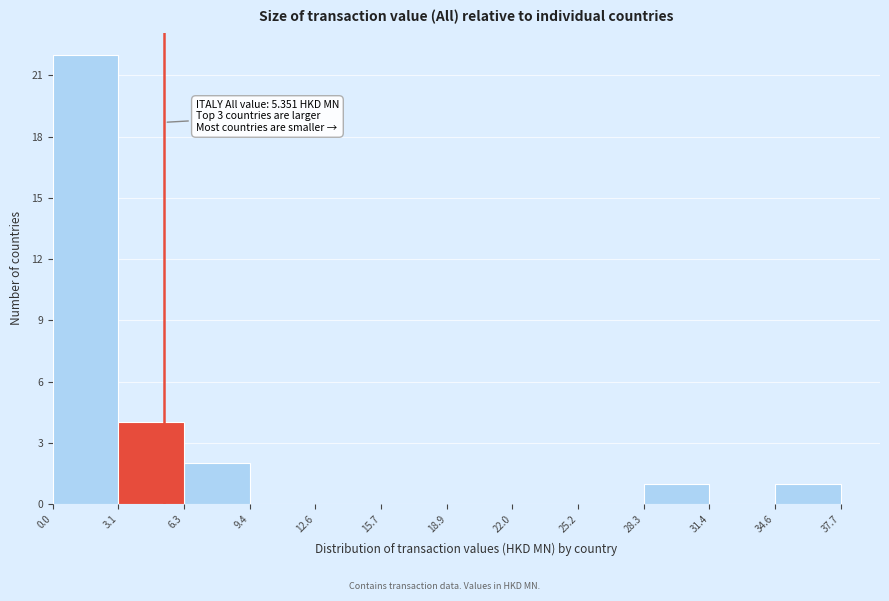

Over which range of the x-axis is the bar tallest?

0.0 to 3.1